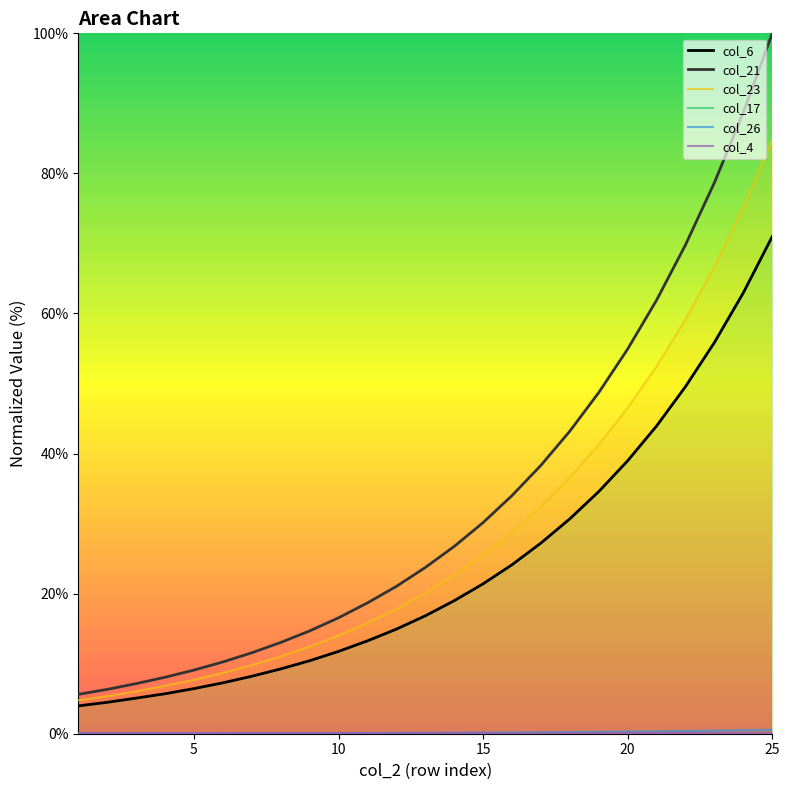

True or false: col_4 and col_17 cross at least once.

False